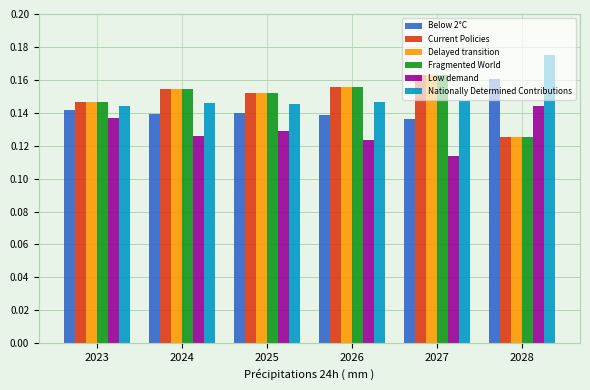

At which category does the chart reach its peak across all series?

2028